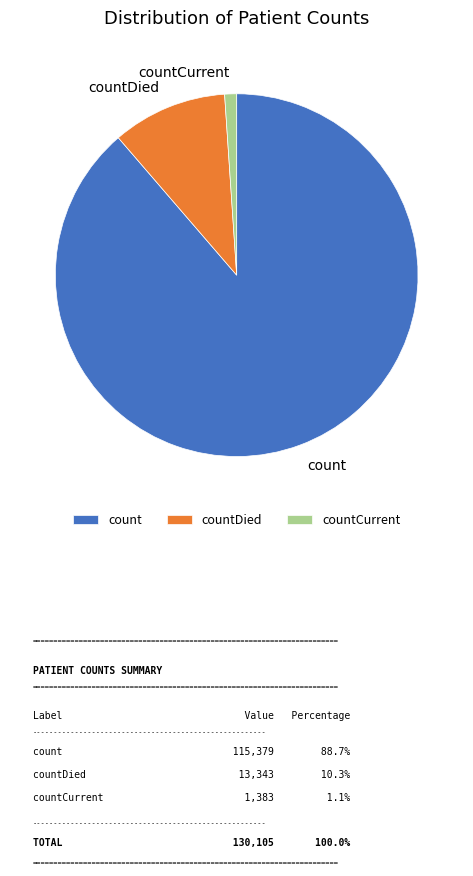

Is it true that count is 96% of the pie?

False